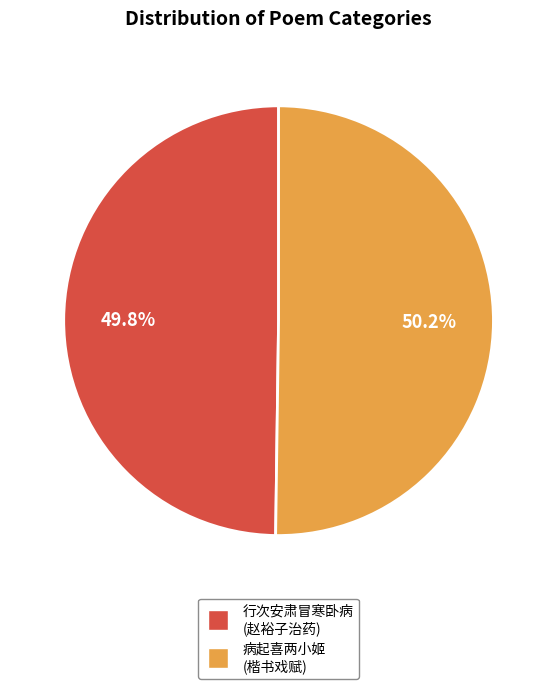

Is there any slice that represents more than half of the pie?

Yes